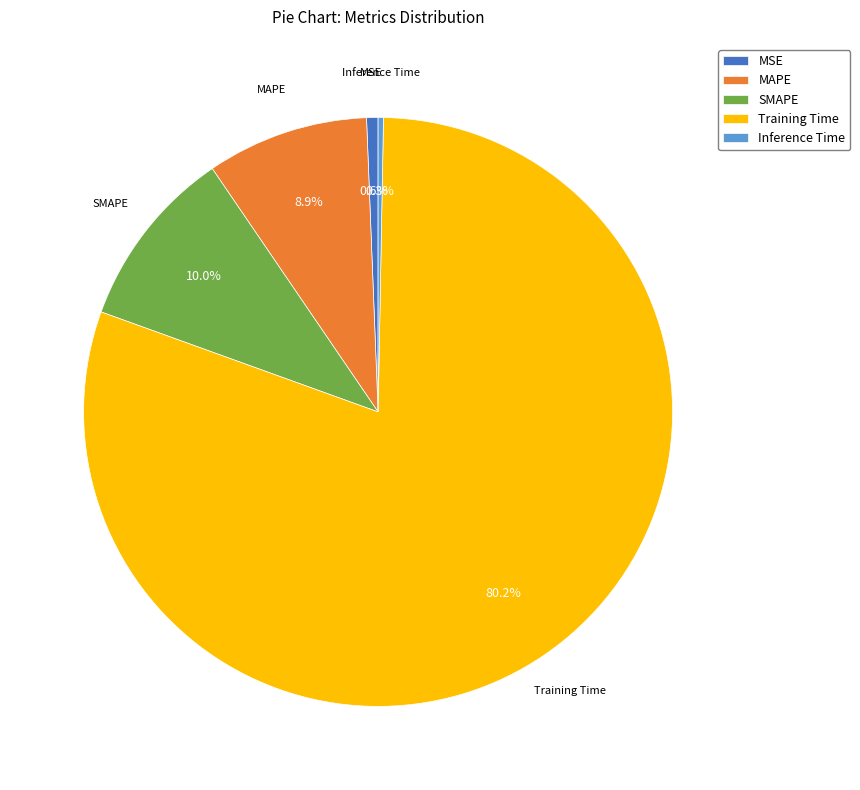

To the nearest percent, what is the difference between the largest and smallest slice percentages?

80%